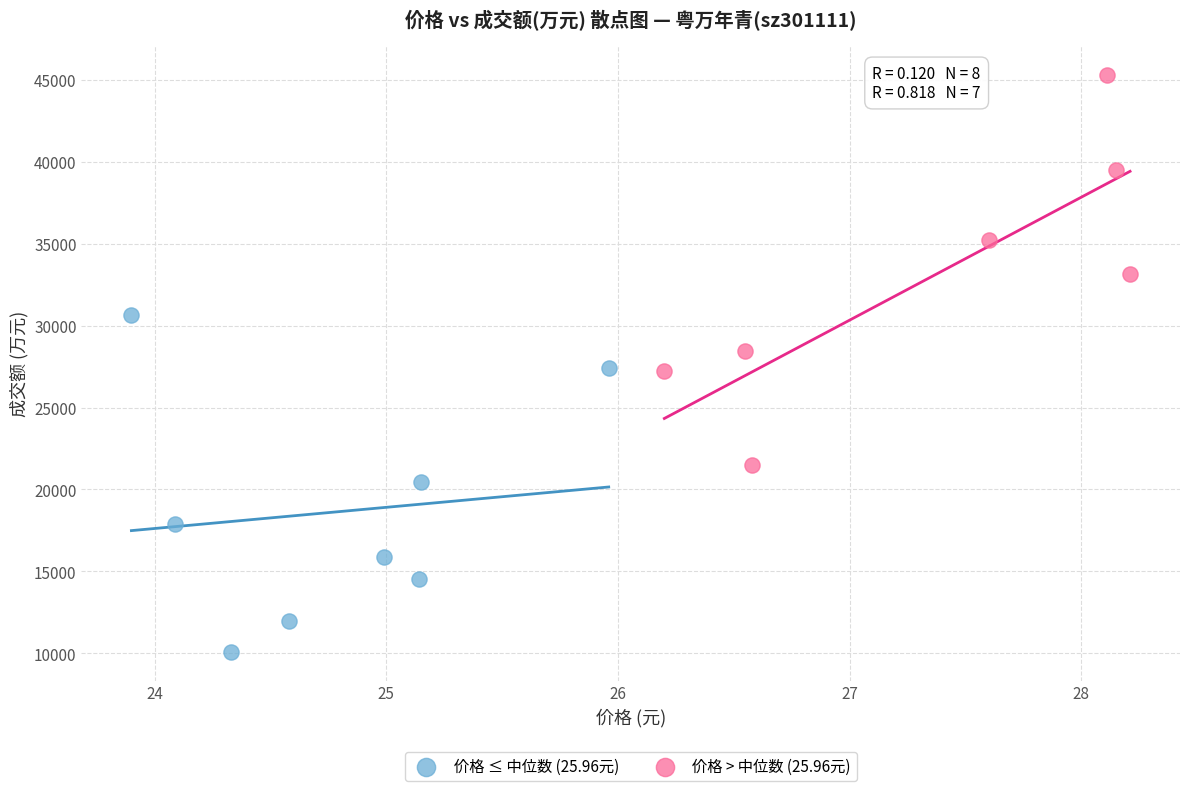

Which series reaches the minimum Y coordinate?

价格 ≤ 中位数 (25.96元)